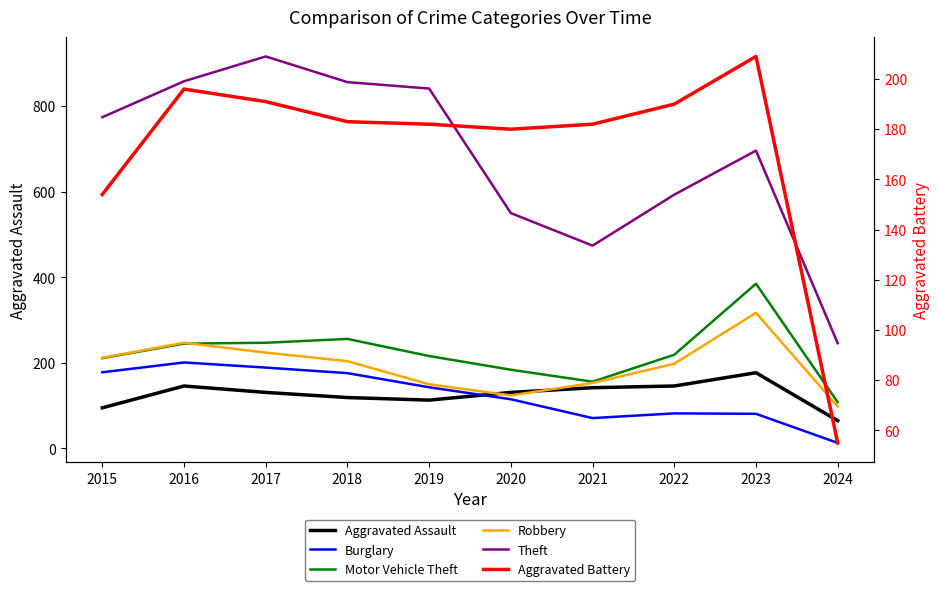

Which label corresponds to the largest value in the chart?

2017